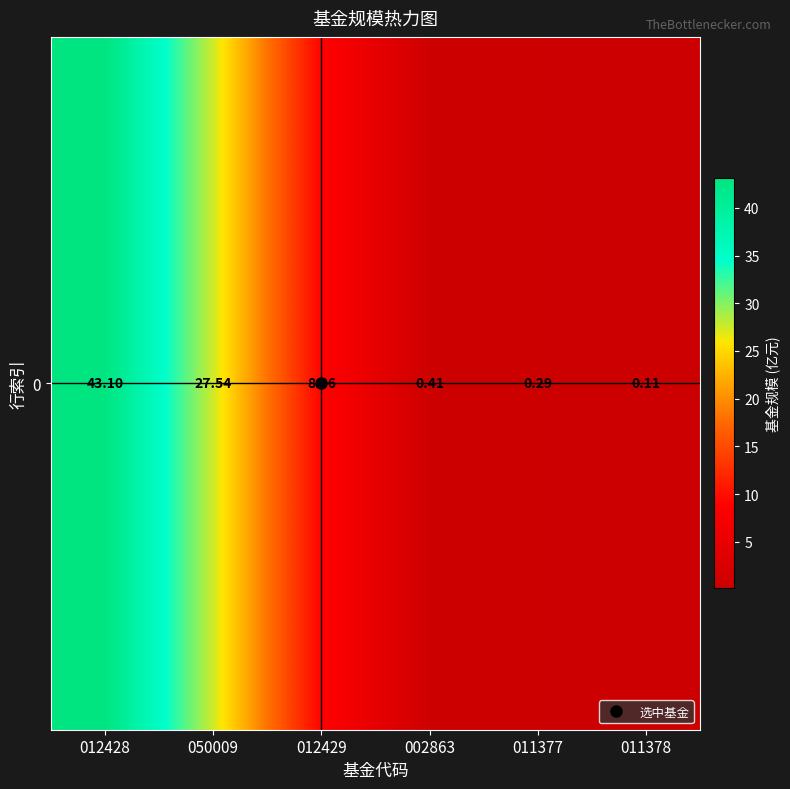

List the labels in order of value, largest first.

012428, 050009, 012429, 002863, 011377, 011378